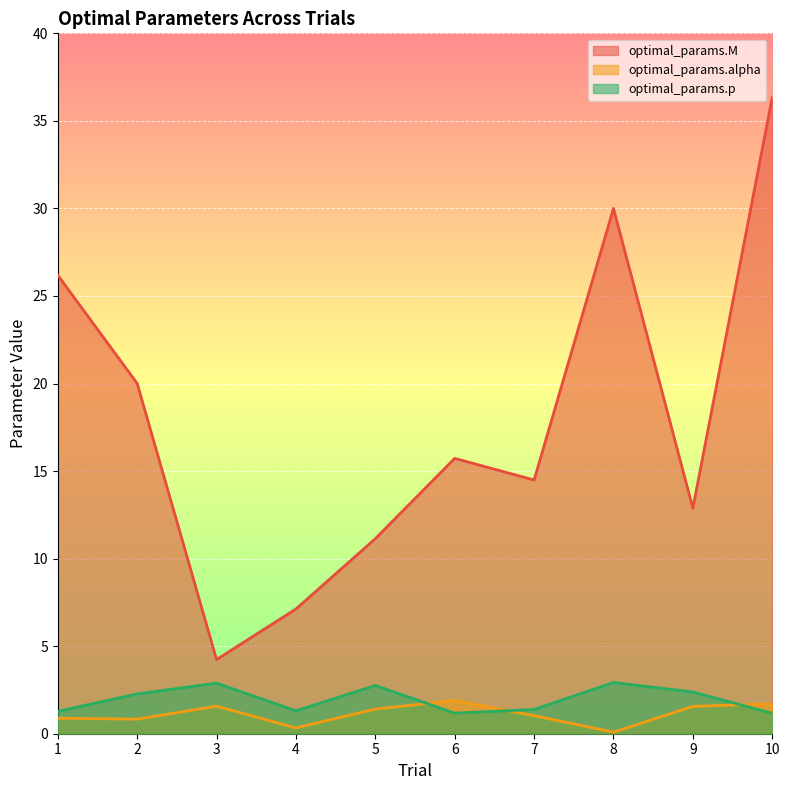

True or false: optimal_params.M and optimal_params.p intersect in this chart.

False